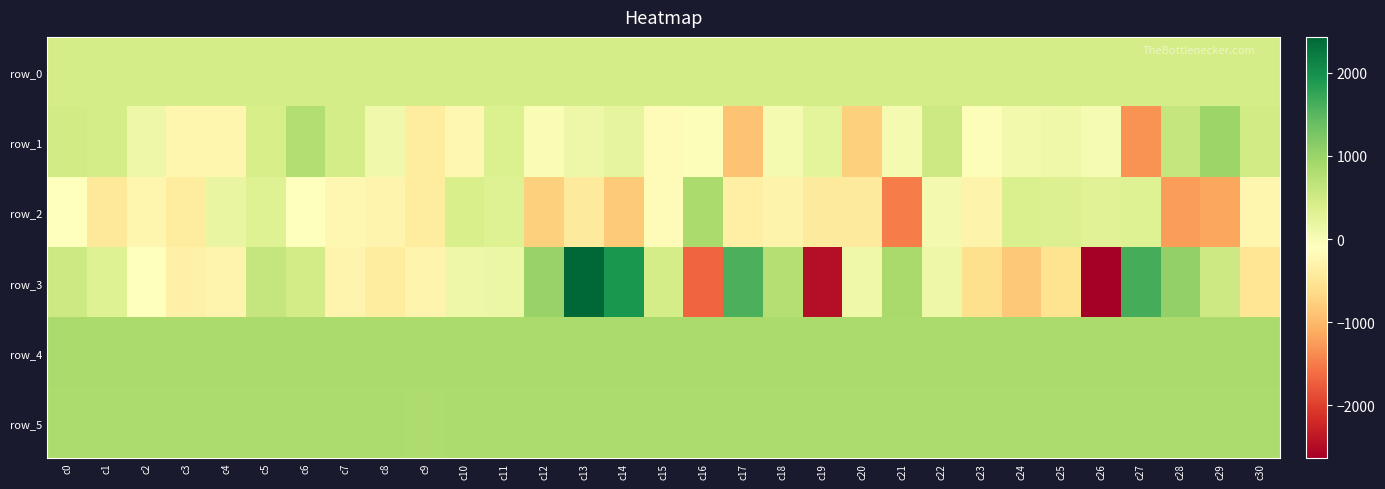

The row_2 series shows -269.0 at c8. True or false?

True